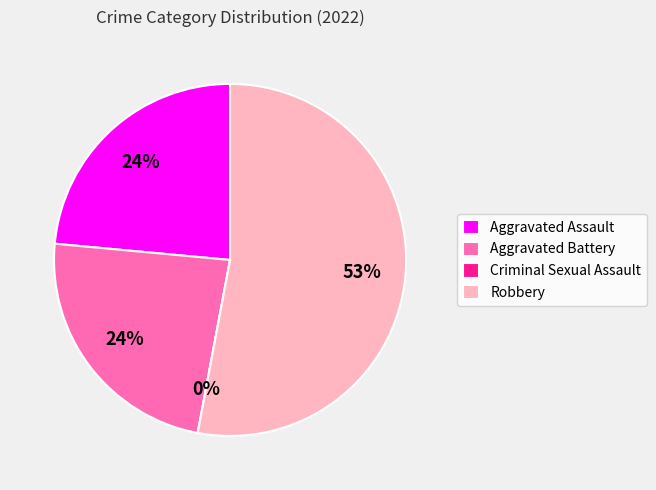

Do Aggravated Battery and Robbery together represent more than half of the pie?

Yes